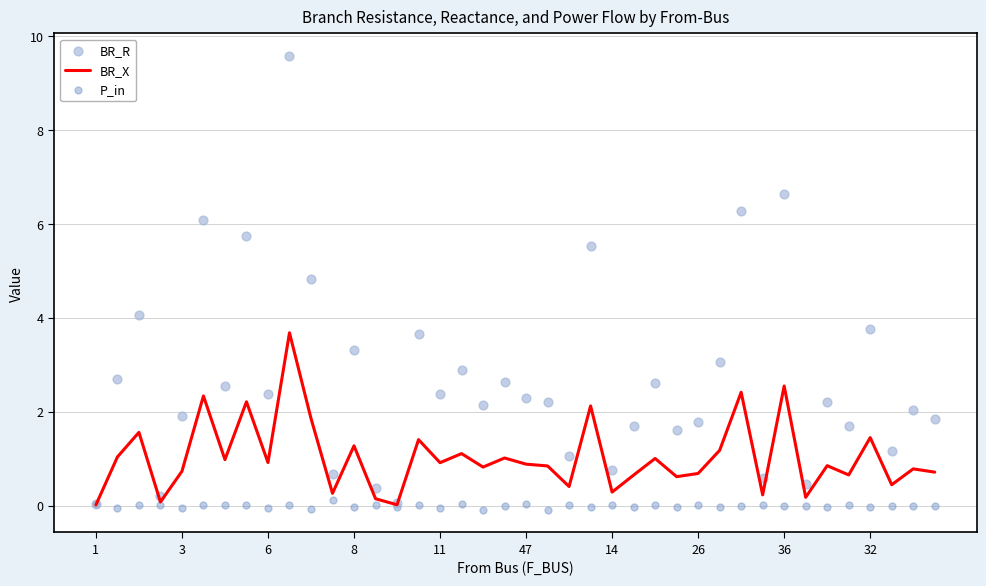

Which series has the widest spread of Y values?

BR_R